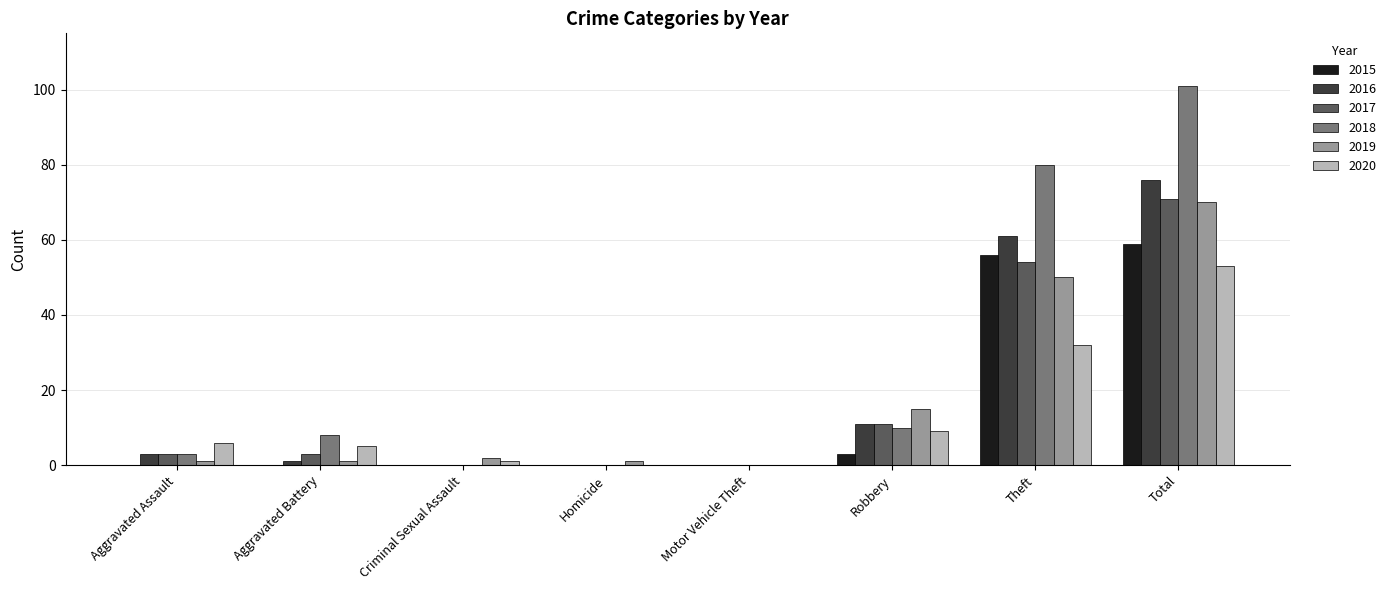

What is the highest value of the 2020 series?

53